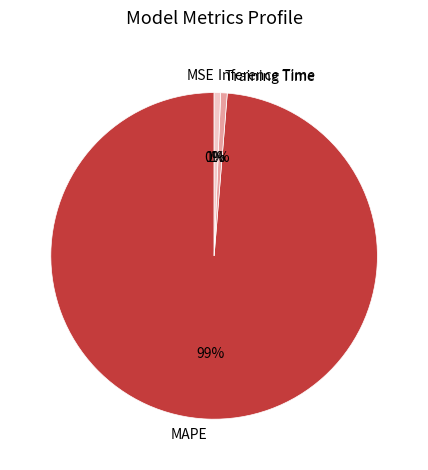

Does MAPE represent more than half of the total?

Yes